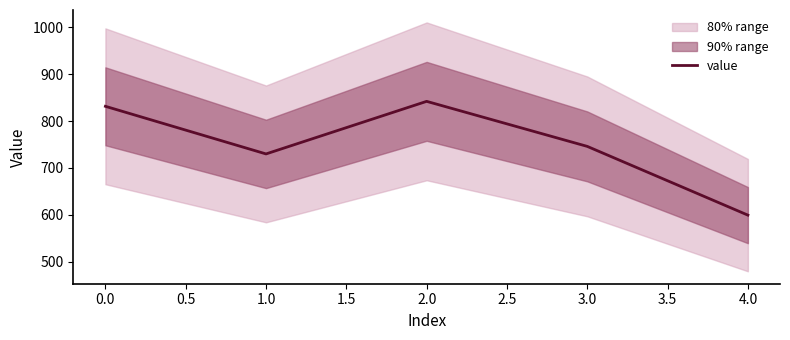

How many lines are shown in the chart?

1